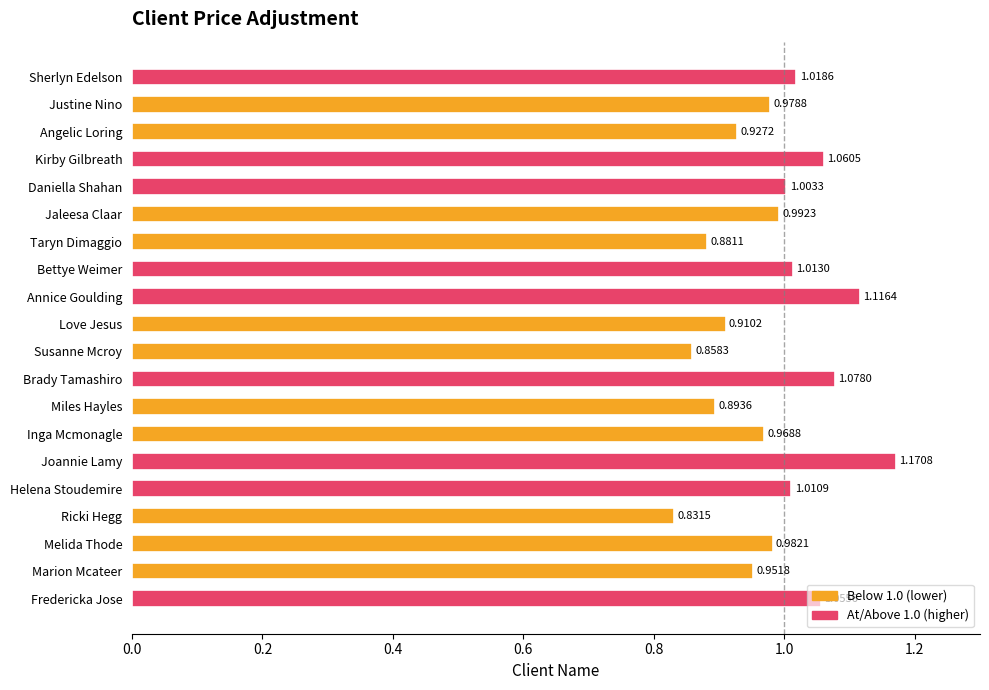

List the labels in order of value, largest first.

Joannie Lamy, Annice Goulding, Brady Tamashiro, Kirby Gilbreath, Fredericka Jose, Sherlyn Edelson, Bettye Weimer, Helena Stoudemire, Daniella Shahan, Jaleesa Claar, Melida Thode, Justine Nino, Inga Mcmonagle, Marion Mcateer, Angelic Loring, Love Jesus, Miles Hayles, Taryn Dimaggio, Susanne Mcroy, Ricki Hegg